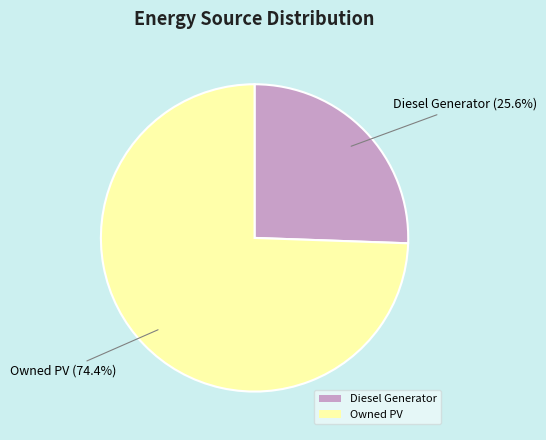

What percentage is NOT represented by Owned PV?

25.6%